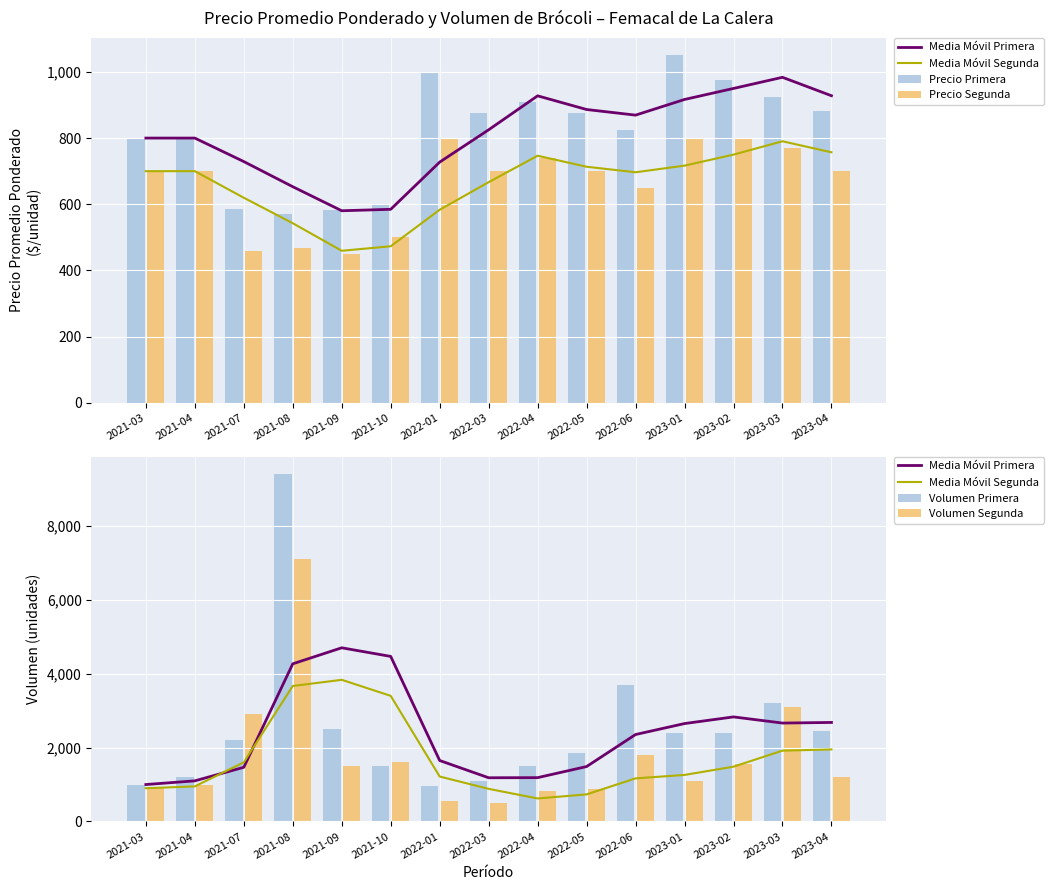

Is it true that Precio Primera equals 387.8 at 2021-09?

False